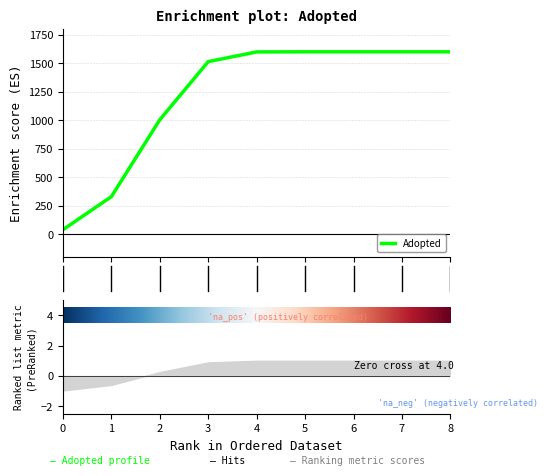

What is the sum of all values?

10887